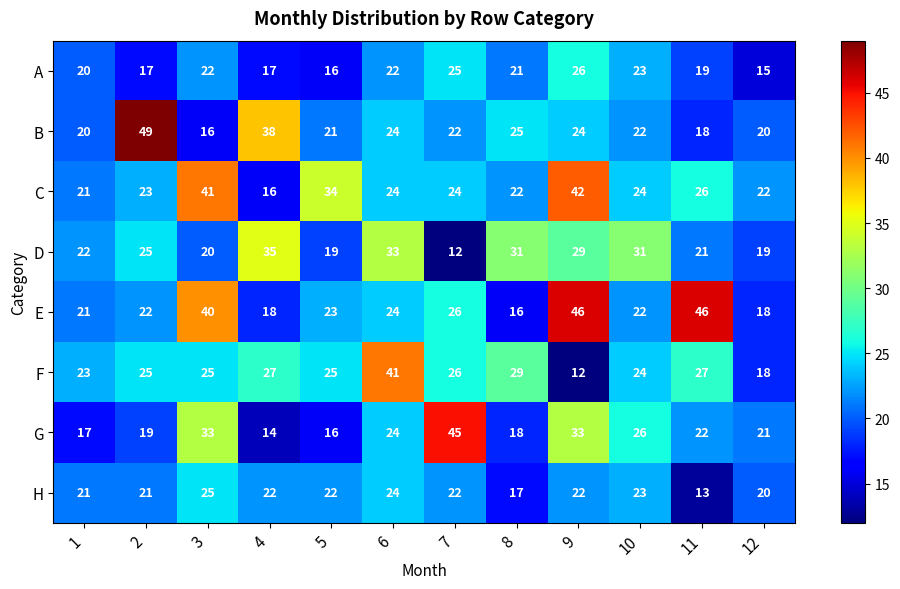

Which series changed the most between 3 and 8?

E